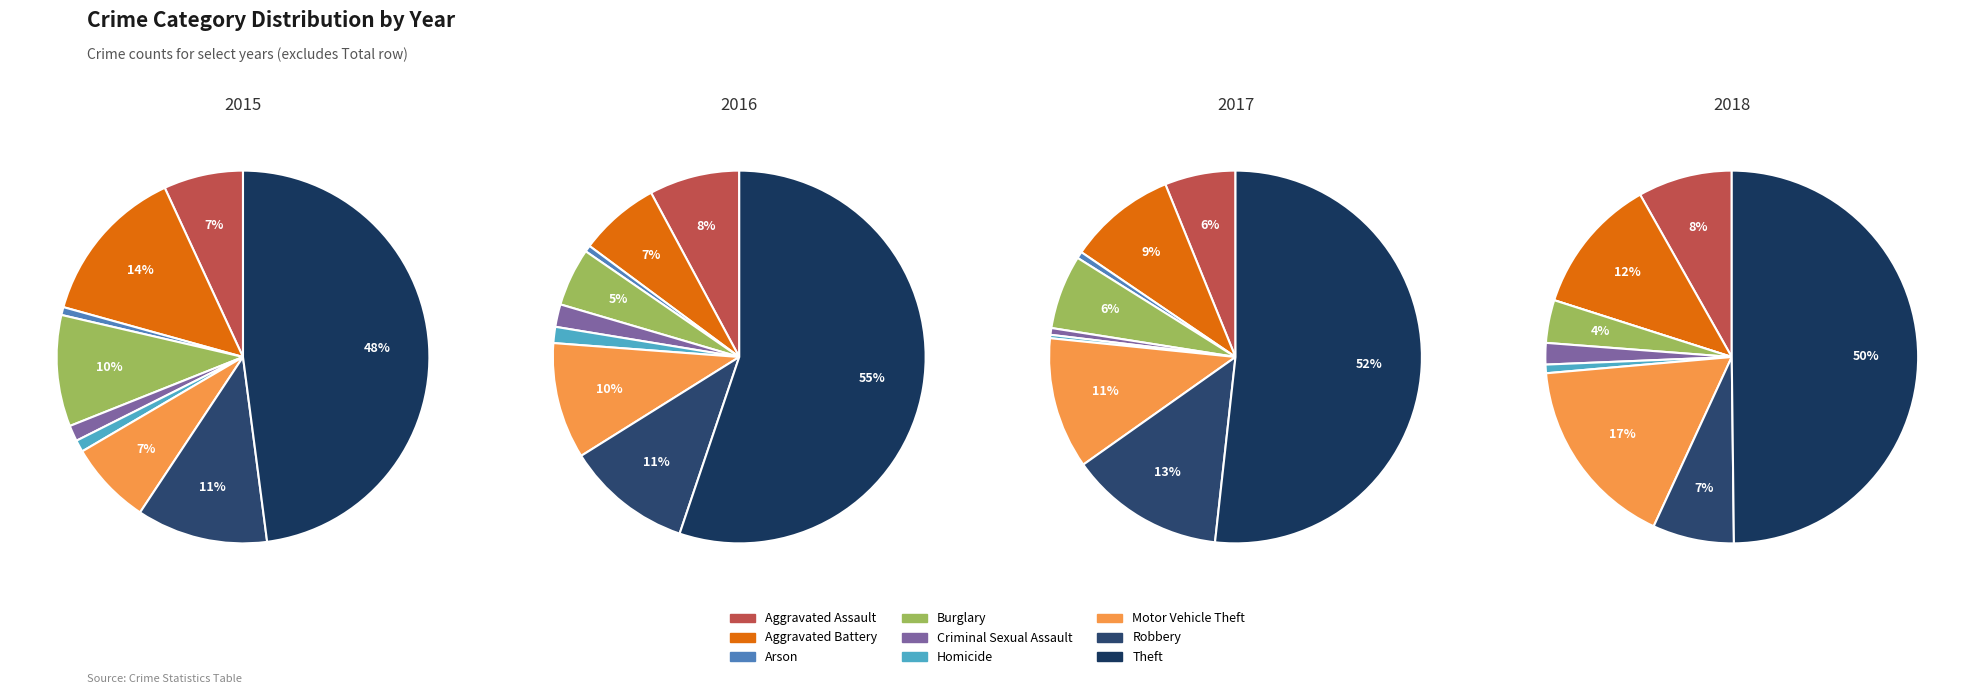

True or false: Theft accounts for 61% of the total.

False